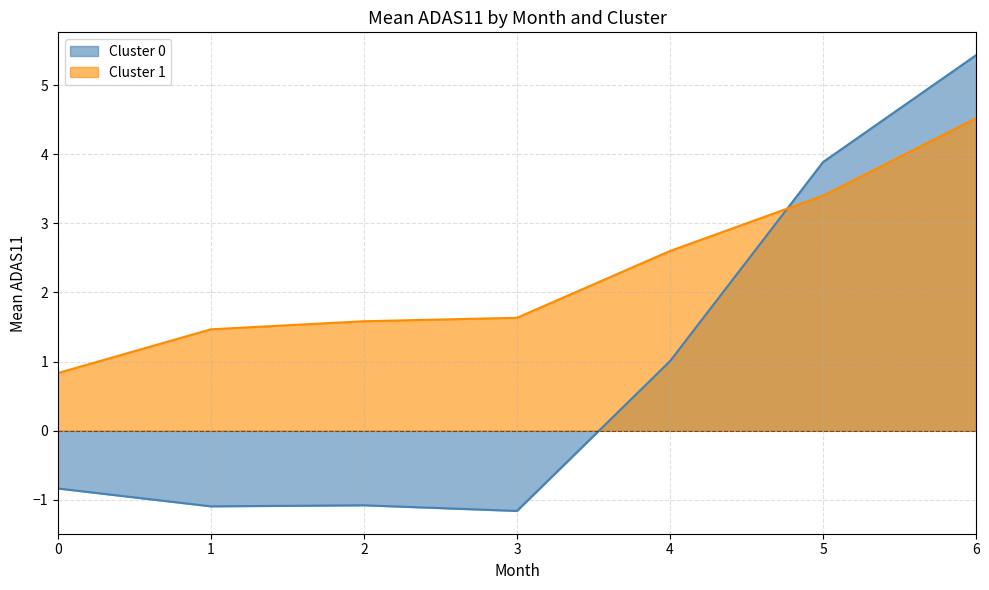

The value of Cluster 1 at 3 is 0.5. True or false?

False